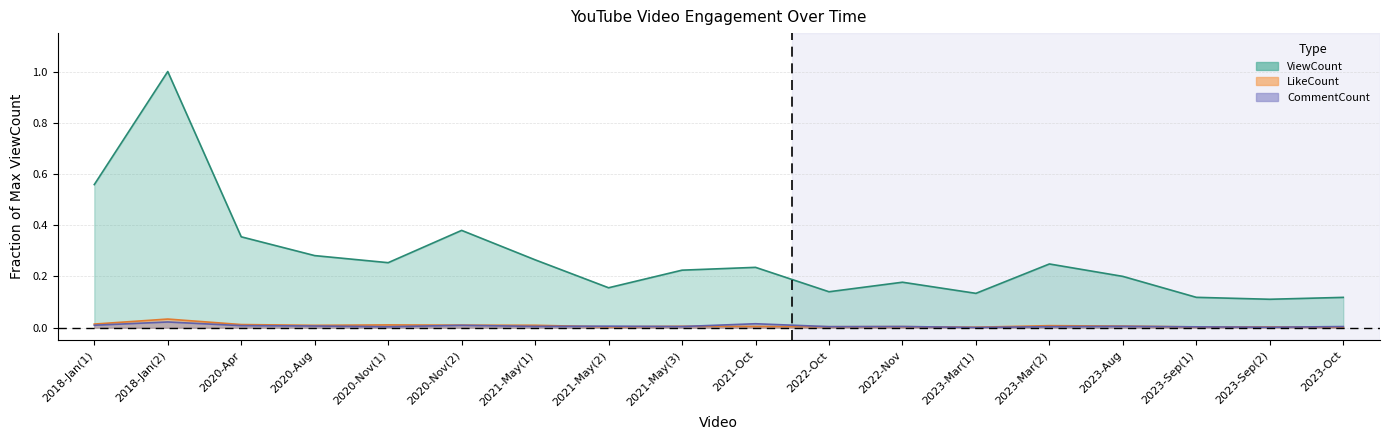

Between 2018-Jan(1) and 2022-Nov, which is larger?

2018-Jan(1)